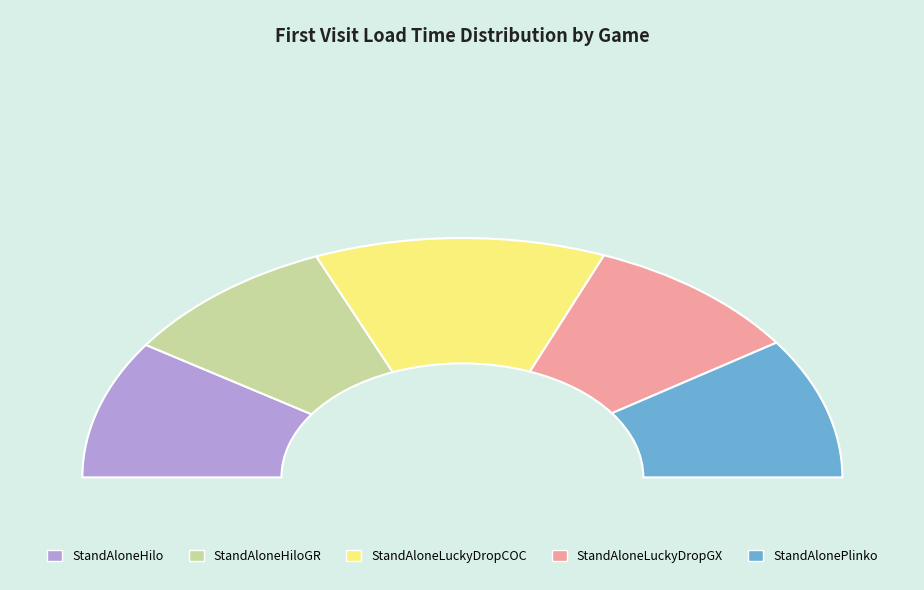

Approximately how many times larger is the value at StandAloneHilo compared to StandAloneHiloGR?

1.0